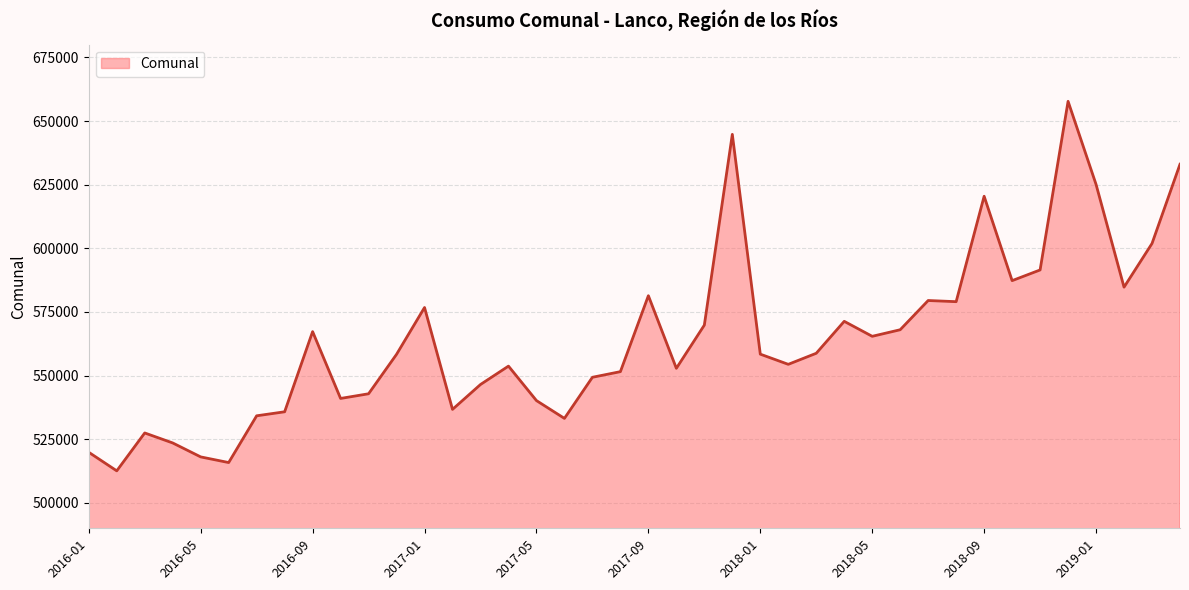

What is the maximum value shown in the chart?

657730